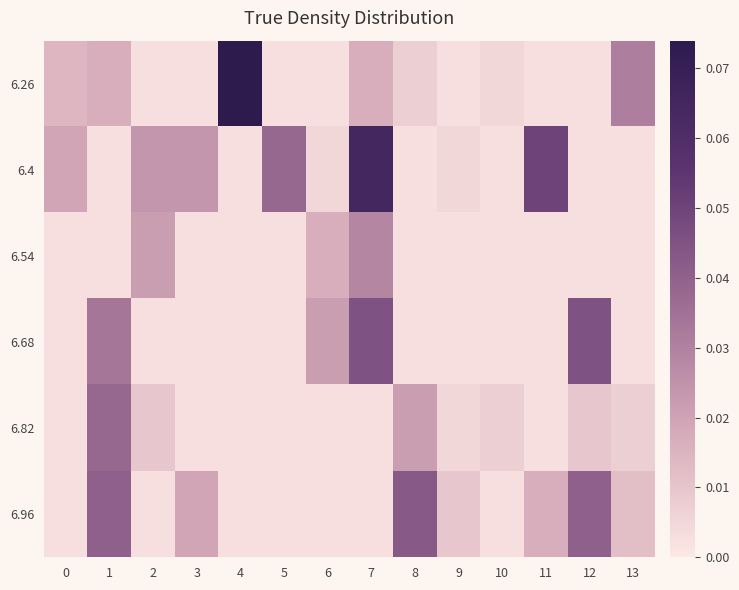

Between 4 and 12, which series saw the biggest shift?

6.26